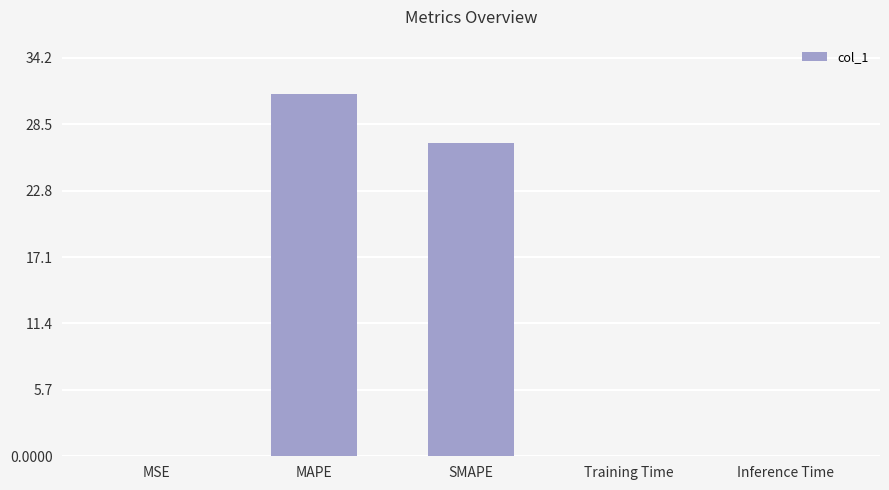

At which label is the value closest to 15?

SMAPE